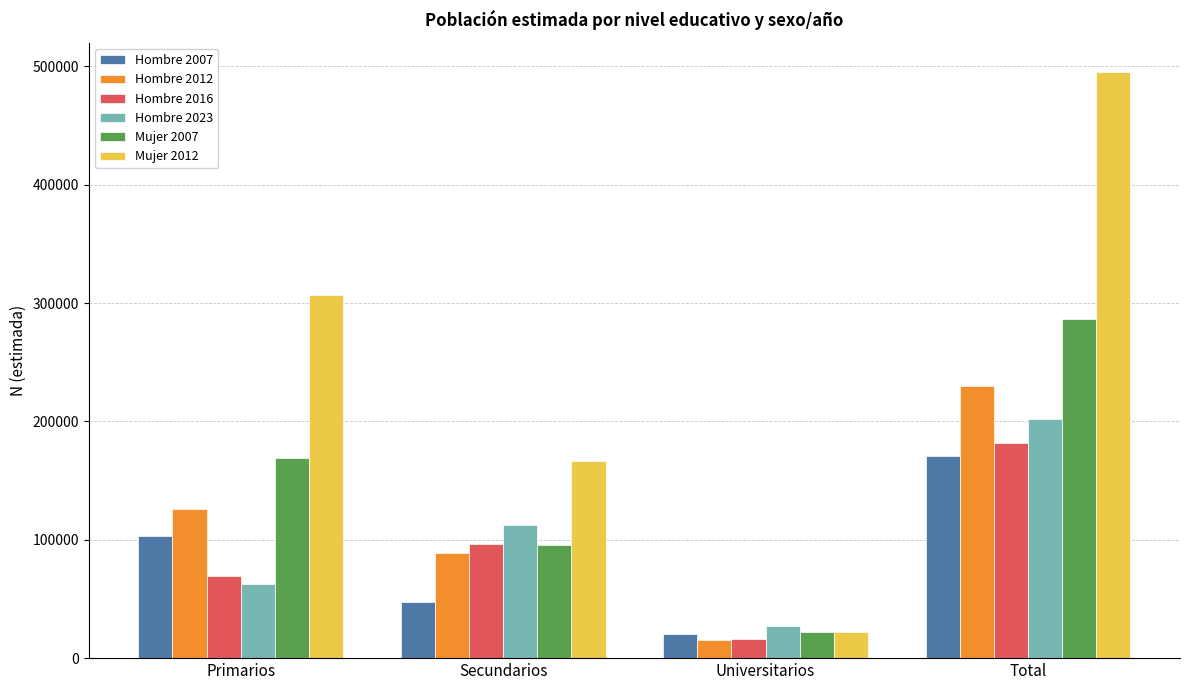

What is the total value across all series at Total?

1565816